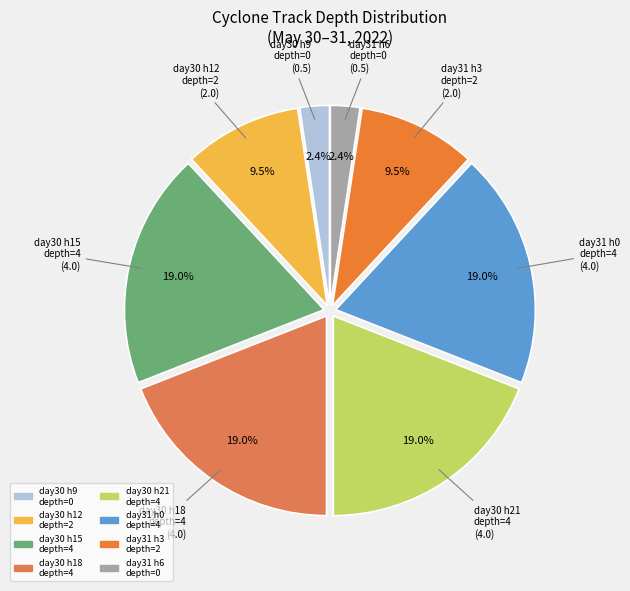

Is there any slice that represents more than half of the pie?

No